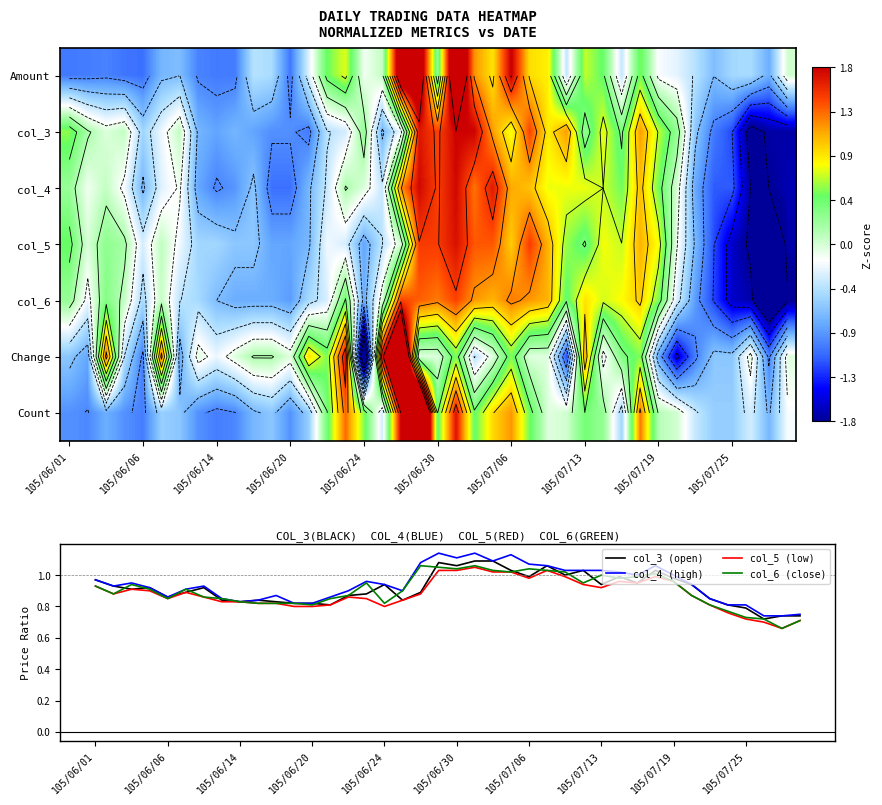

Between 105/06/01 and 29, which is larger?

29